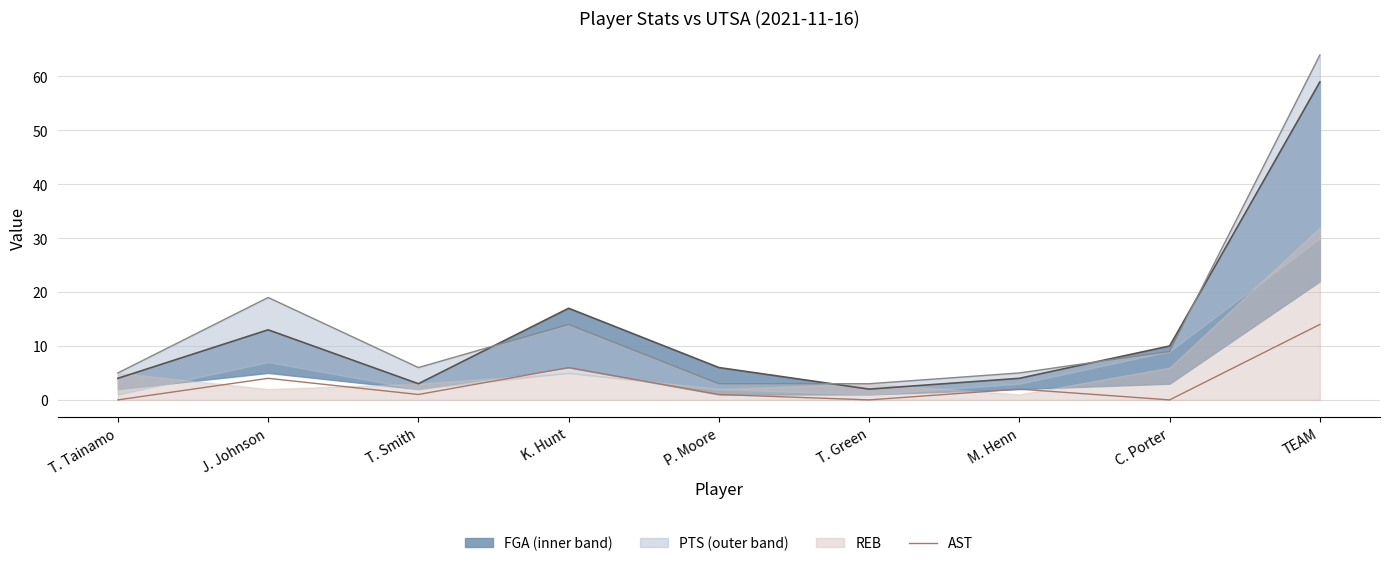

What is the greatest value displayed?

64